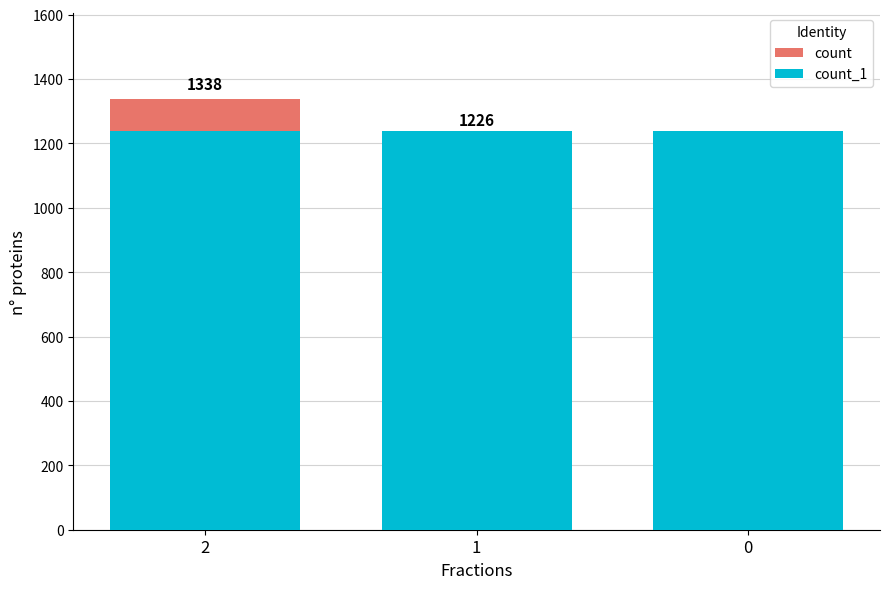

Read the count_1 value at 0.

1238